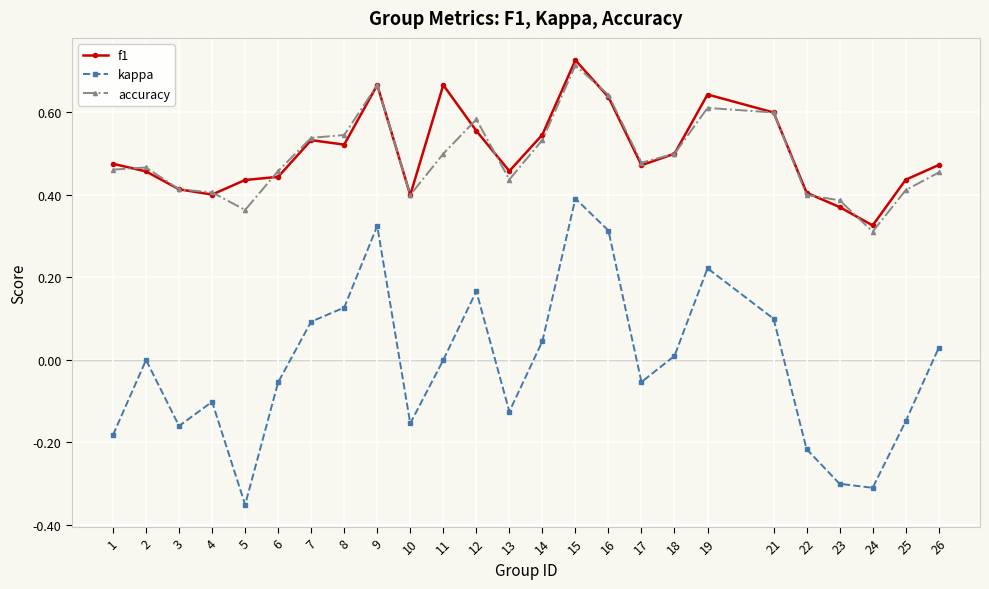

How many lines are shown in the chart?

3